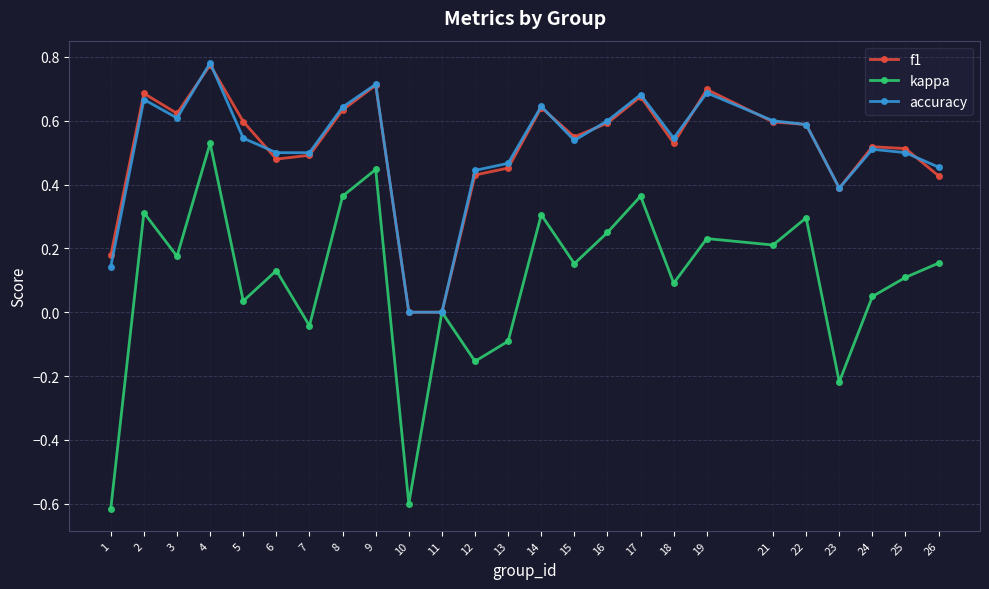

At which category is the sum across all series the highest?

4